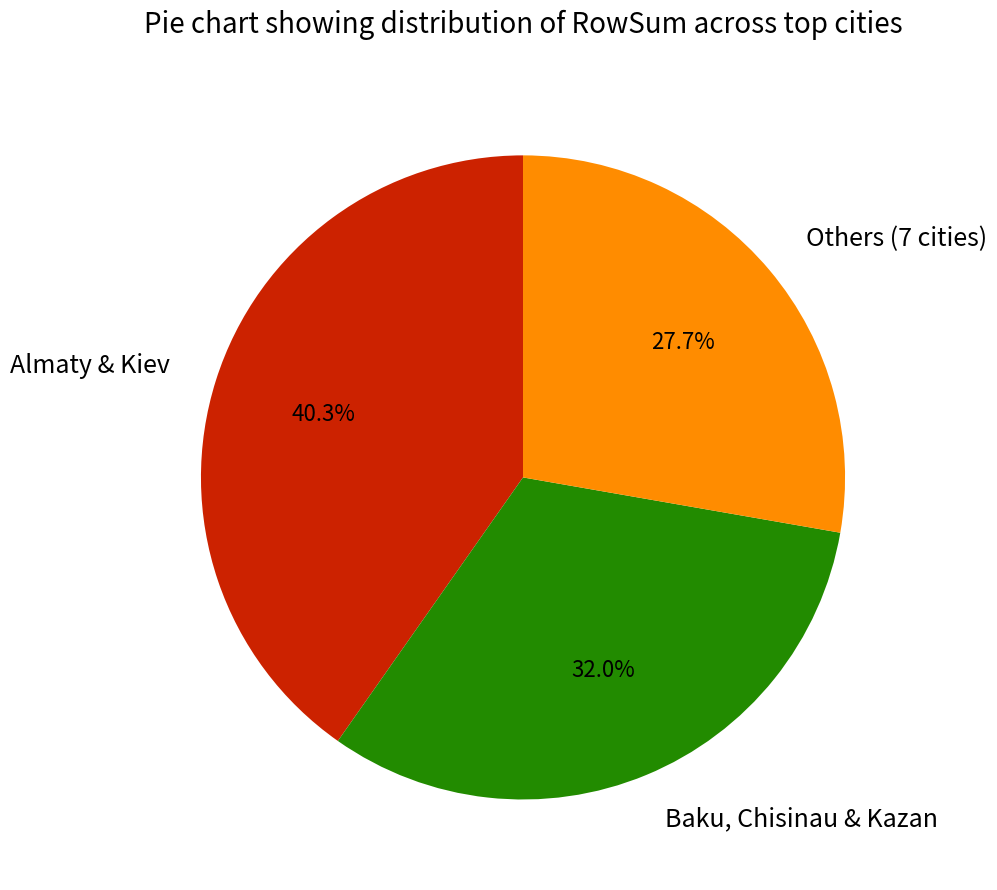

Rank the categories by value from lowest to highest.

Others (7 cities), Baku, Chisinau & Kazan, Almaty & Kiev